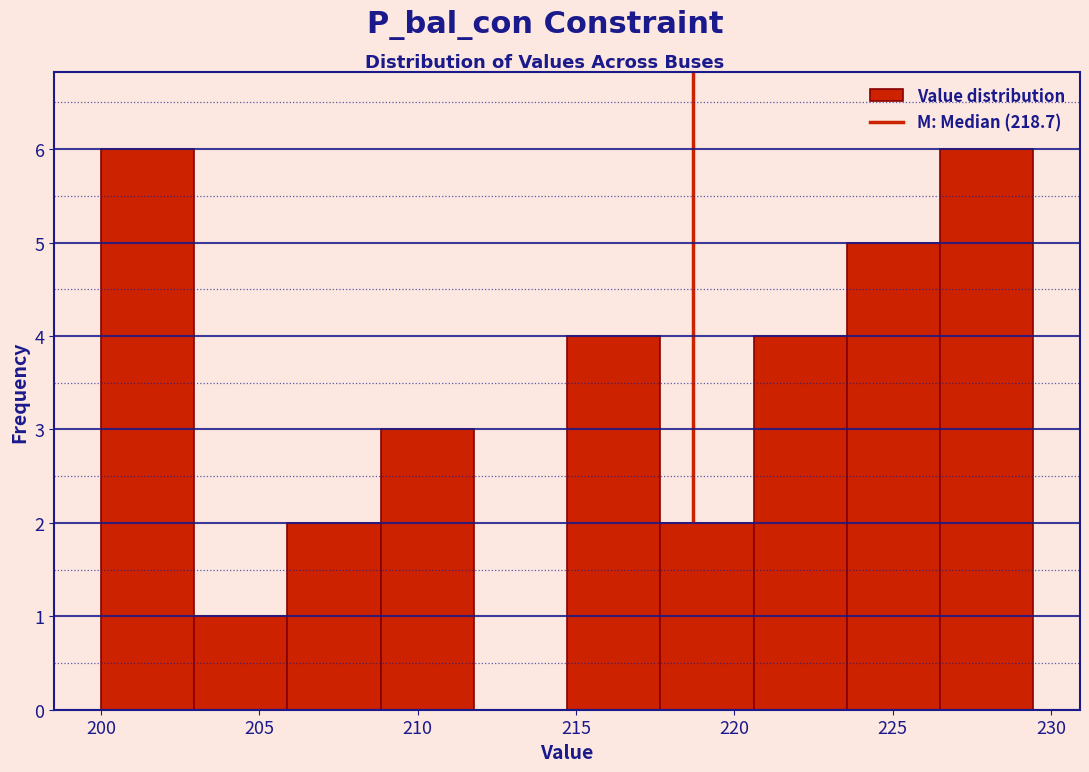

Reading left to right, list every bar in this chart as the range it spans on the x-axis followed by its height. Neither the bar edges nor the heights are printed on the chart, so give them approximately, as read against the axes.

200.0 to 203.0: 6
203.0 to 206.0: 1
206.0 to 209.0: 2
209.0 to 212.0: 3
212.0 to 214.5: 0
214.5 to 217.5: 4
217.5 to 220.5: 2
220.5 to 223.5: 4
223.5 to 226.5: 5
226.5 to 229.5: 6